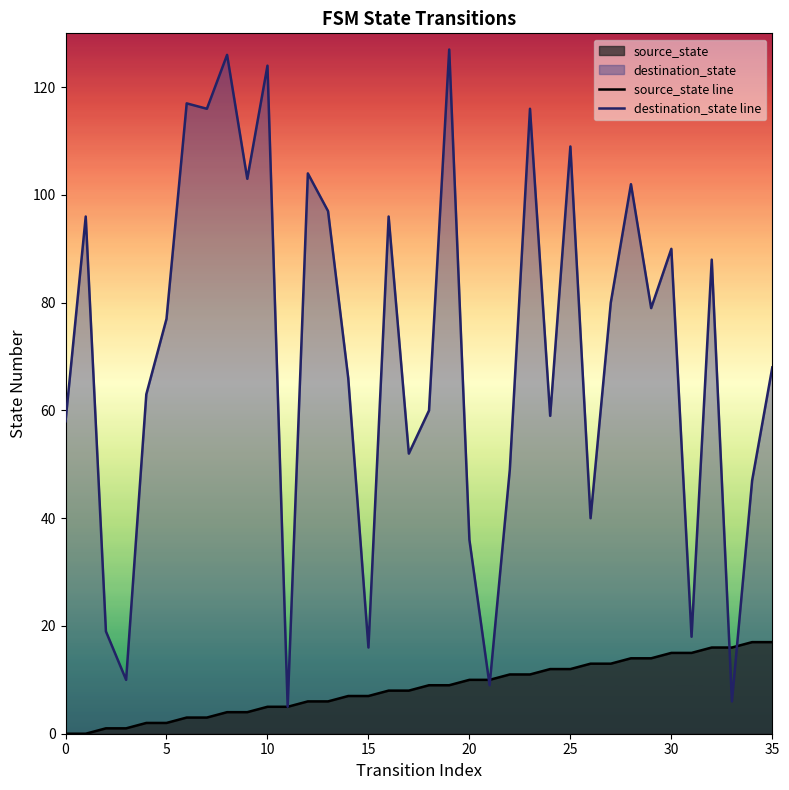

How many lines are shown in the chart?

2